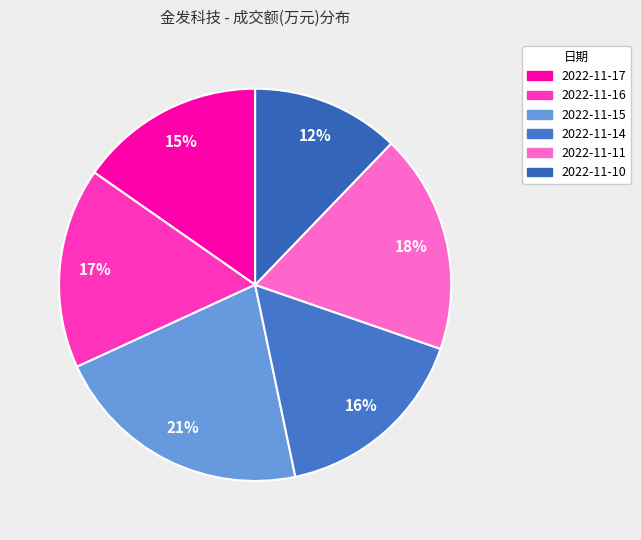

Between 2022-11-17 and 2022-11-15, which is larger?

2022-11-15